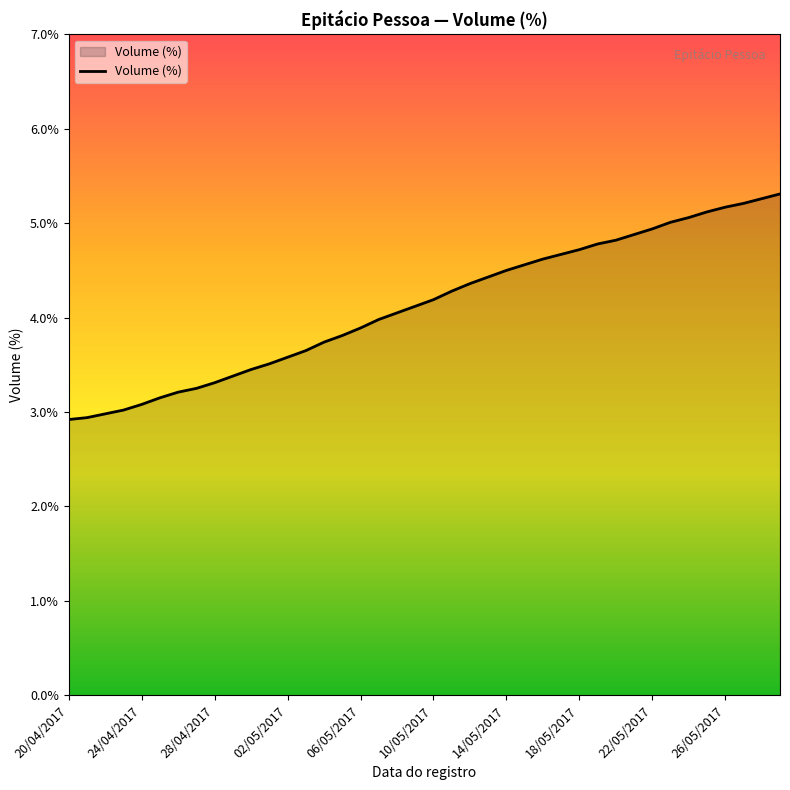

How many lines are shown in the chart?

1